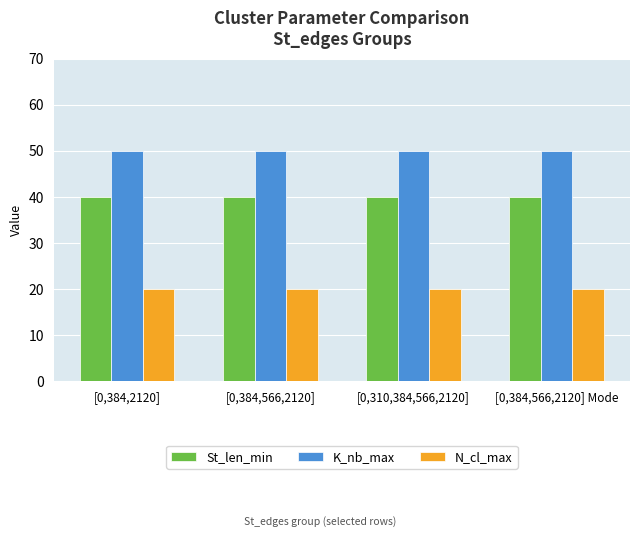

True or false: K_nb_max has a value of 86 at [0,310,384,566,2120].

False